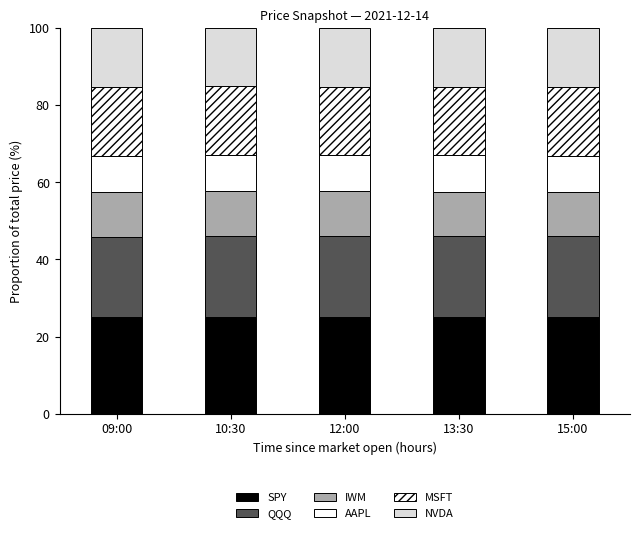

How many series are shown in this chart?

6